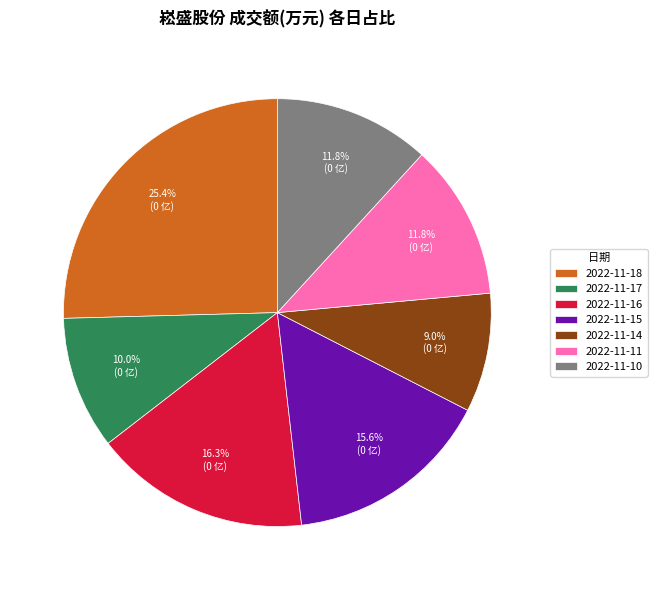

Approximately how many times larger is the value at 2022-11-16 compared to 2022-11-15?

1.0